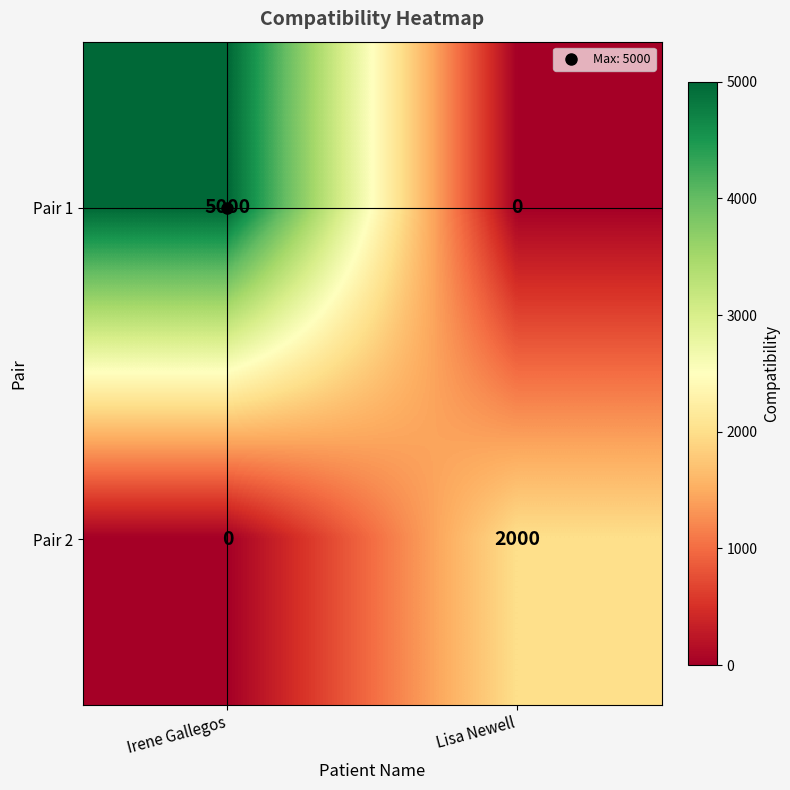

Rank the series by their maximum value, from lowest to highest.

Pair 2, Pair 1